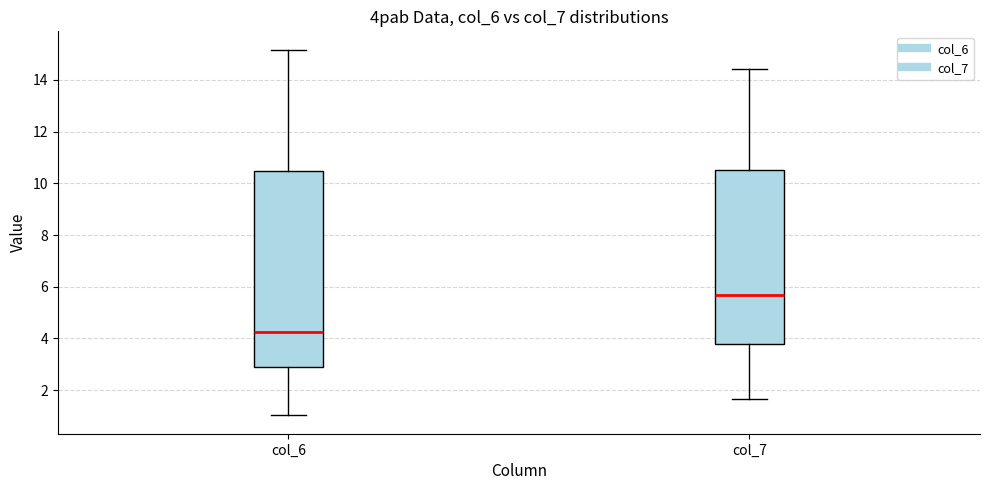

Reading left to right, read every box against the y-axis: the position of its median line, the range the box covers, and the ends of its whiskers. The values are not printed on the chart, so give them approximately, as read against the axis.

col_6: median 4.2, box 2.8 to 10.4, whiskers 1.0 to 15.2
col_7: median 5.6, box 3.8 to 10.6, whiskers 1.6 to 14.4